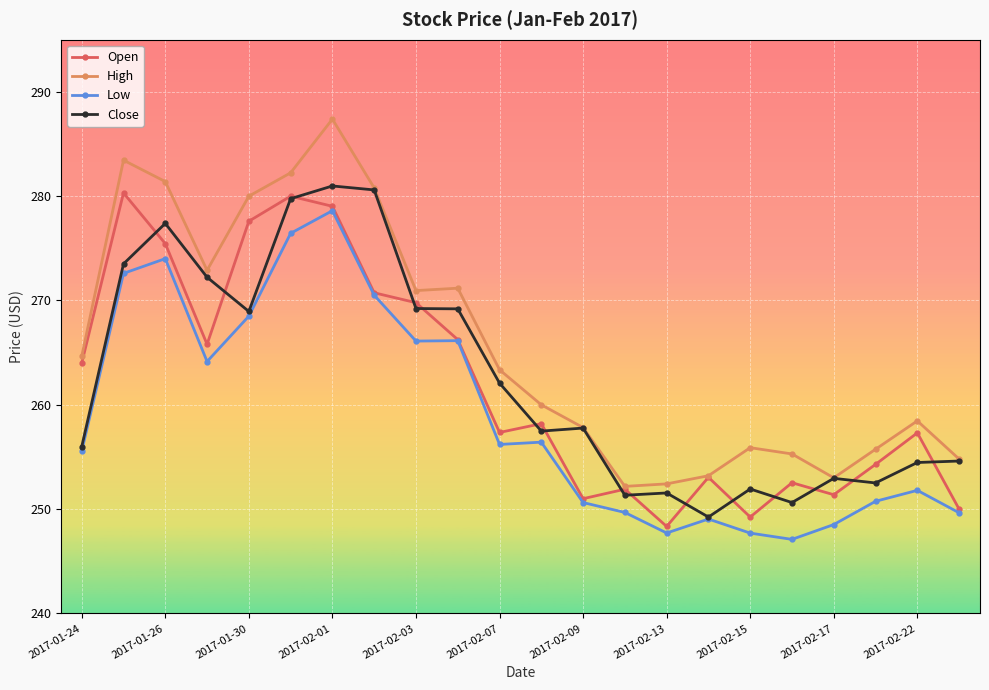

List the series in order of their peak value, highest first.

High, Close, Open, Low